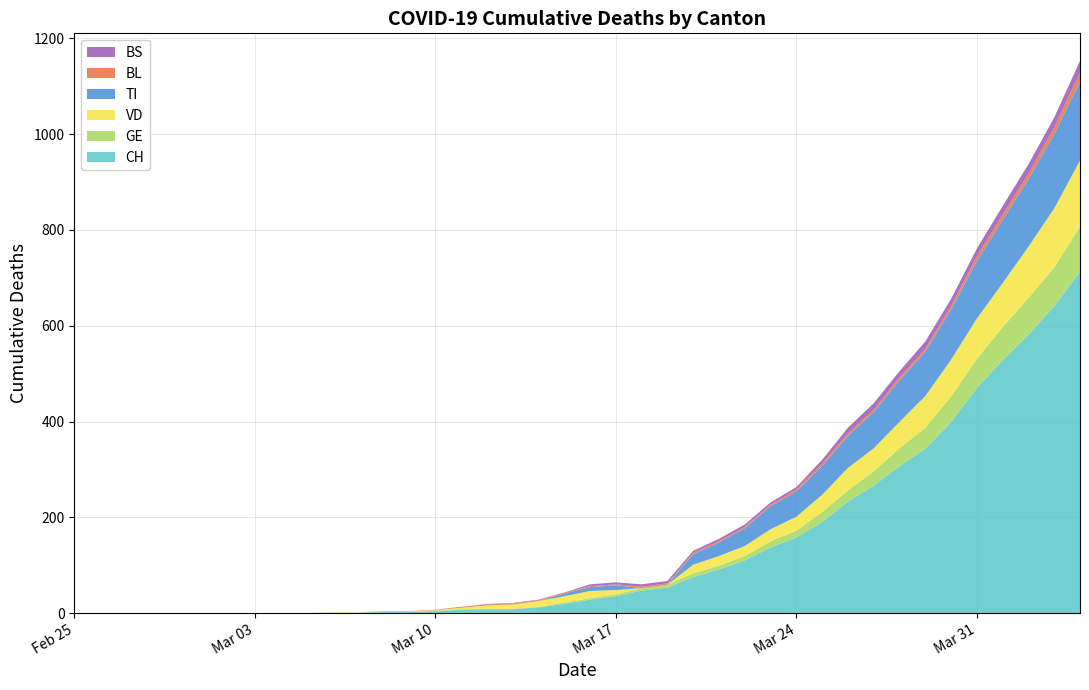

Reading right to left, list all the values displayed in this chart.

CH: 713	641	581	528	470	399	343	307	266	233	190	158	137	110	91	75	53	47	35	28	19	12	8	8	7	4	2	2	1	1	0	0	0	0	0	0	0	0	0	0
GE: 94	81	77	69	61	53	44	37	30	23	21	14	13	9	8	8	6	5	4	3	3	1	1	1	1	1	0	0	0	0	0	0	0	0	0	0	0	0	0	0
VD: 138	123	107	92	84	77	66	55	48	47	36	29	25	21	20	18	0	0	9	15	13	12	9	7	3	1	1	1	1	1	0	0	0	0	0	0	0	0	0	0
BL: 19	14	12	11	10	7	6	6	5	5	5	4	3	3	3	3	3	3	2	2	2	2	2	2	2	1	1	1	0	0	0	0	0	0	0	0	0	0	0	0
TI: 165	155	141	132	120	105	93	87	76	67	60	53	48	37	28	22	0	0	10	8	6	0	0	0	0	0	0	0	0	0	0	0	0	0	0	0	0	0	0	0
BS: 24	21	19	18	16	15	15	13	13	12	8	5	5	5	5	4	5	5	4	4	0	1	1	1	0	0	0	0	0	0	0	0	0	0	0	0	0	0	0	0